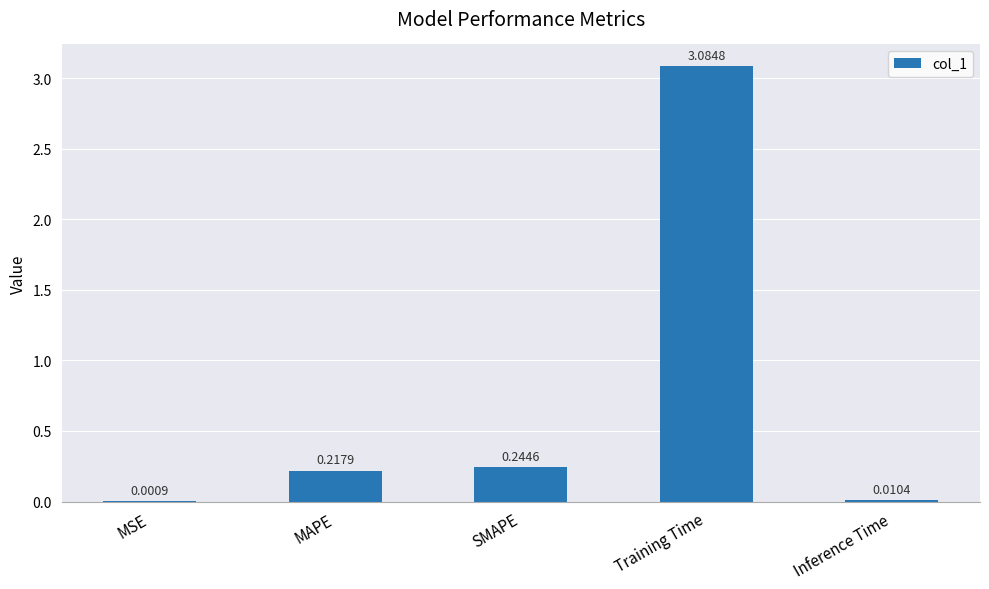

Does the chart contain stacked bars?

No